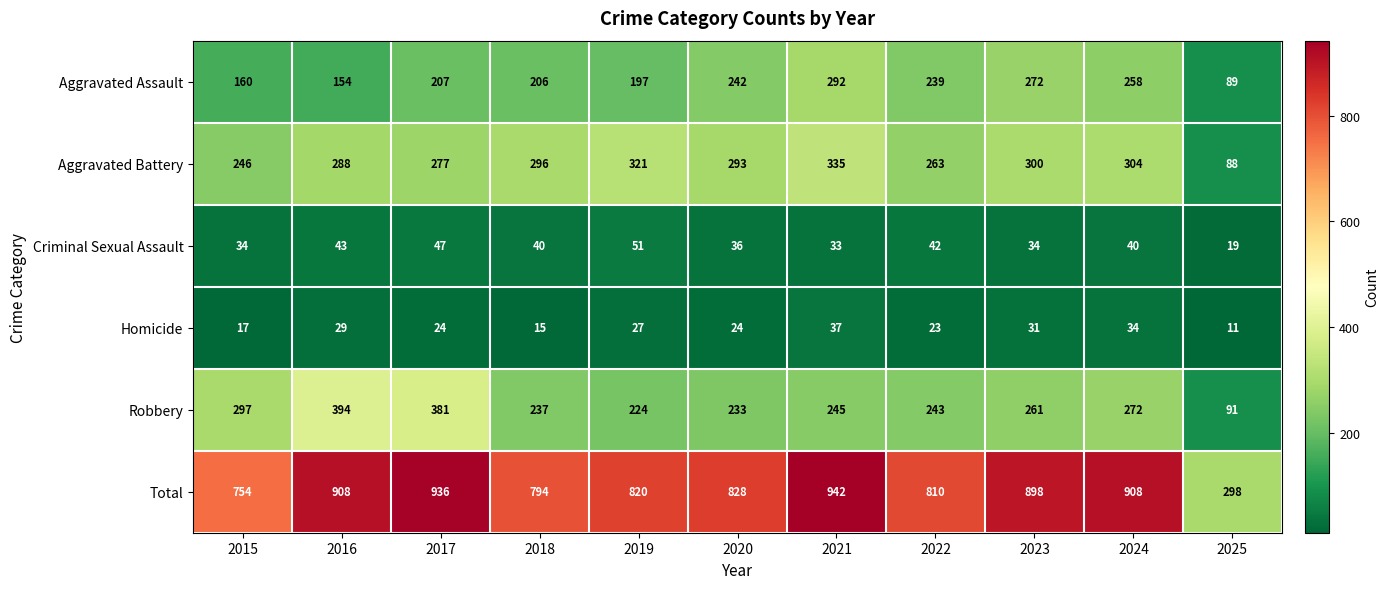

What is the smallest value displayed?

11